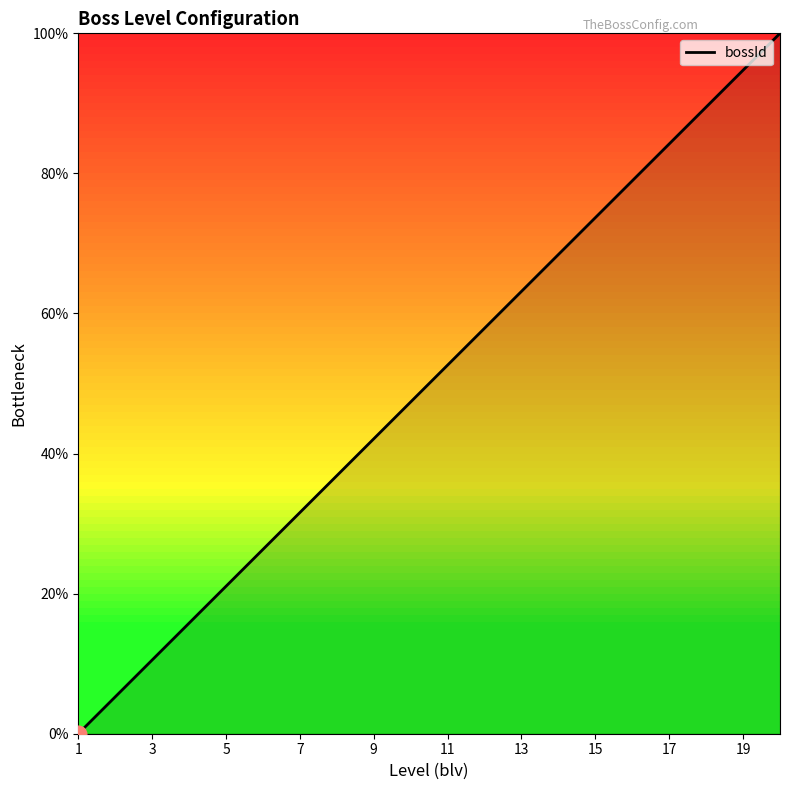

What is the greatest value displayed?

100.0